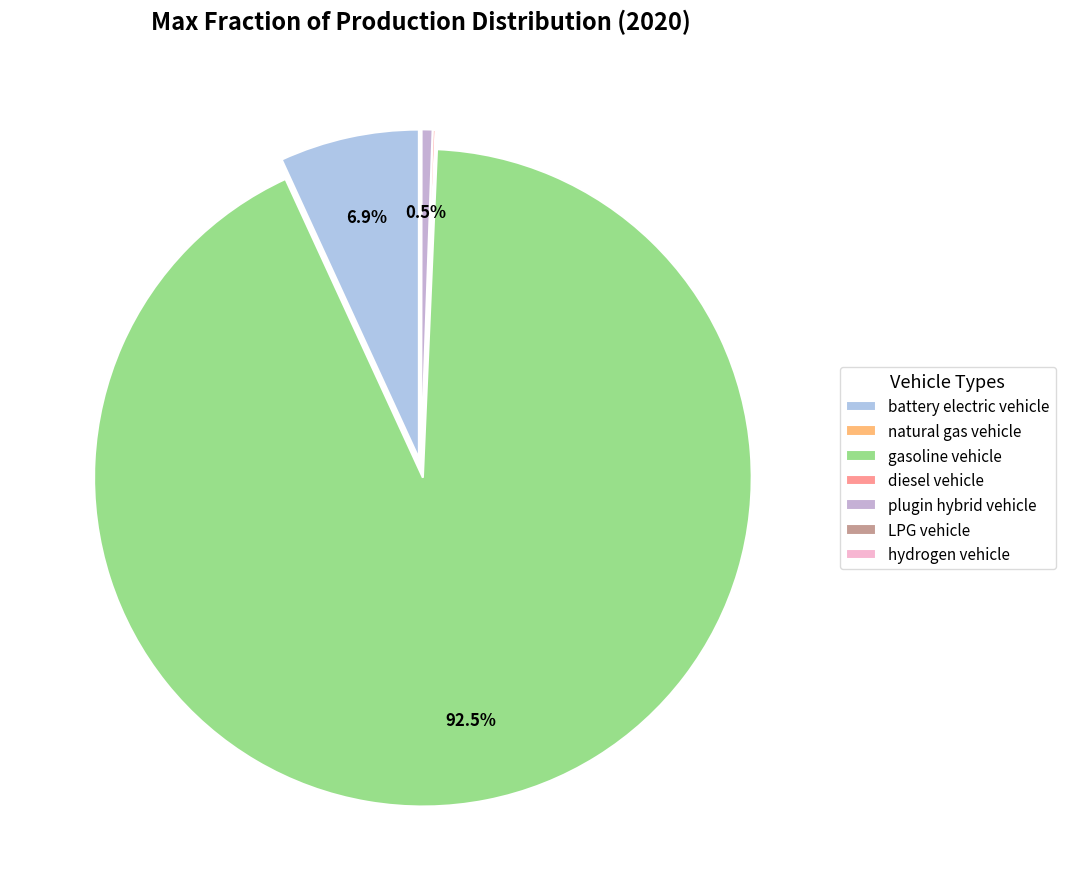

To the nearest percent, what is the difference between the battery electric vehicle and LPG vehicle slice percentages?

7%